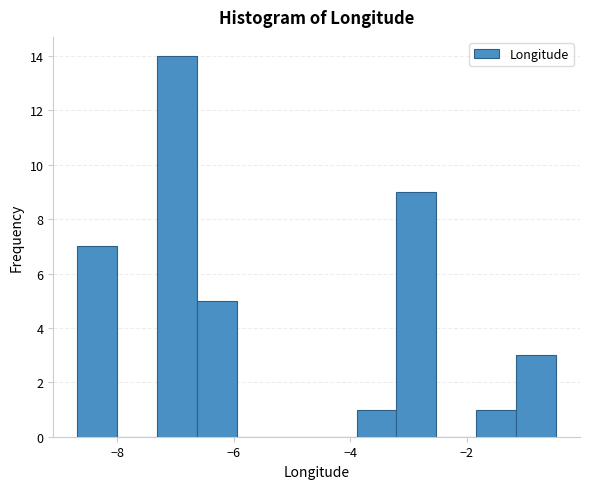

Read against the x-axis, roughly where is the centre of the tallest bar?

-7.0